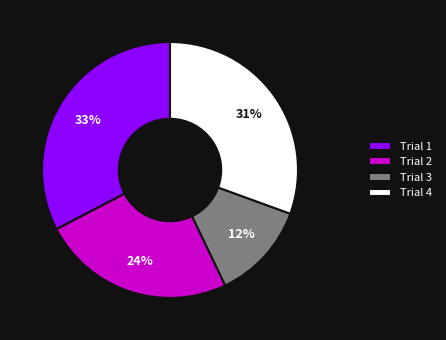

Approximately how many times larger is the value at Trial 3 compared to Trial 2?

0.5